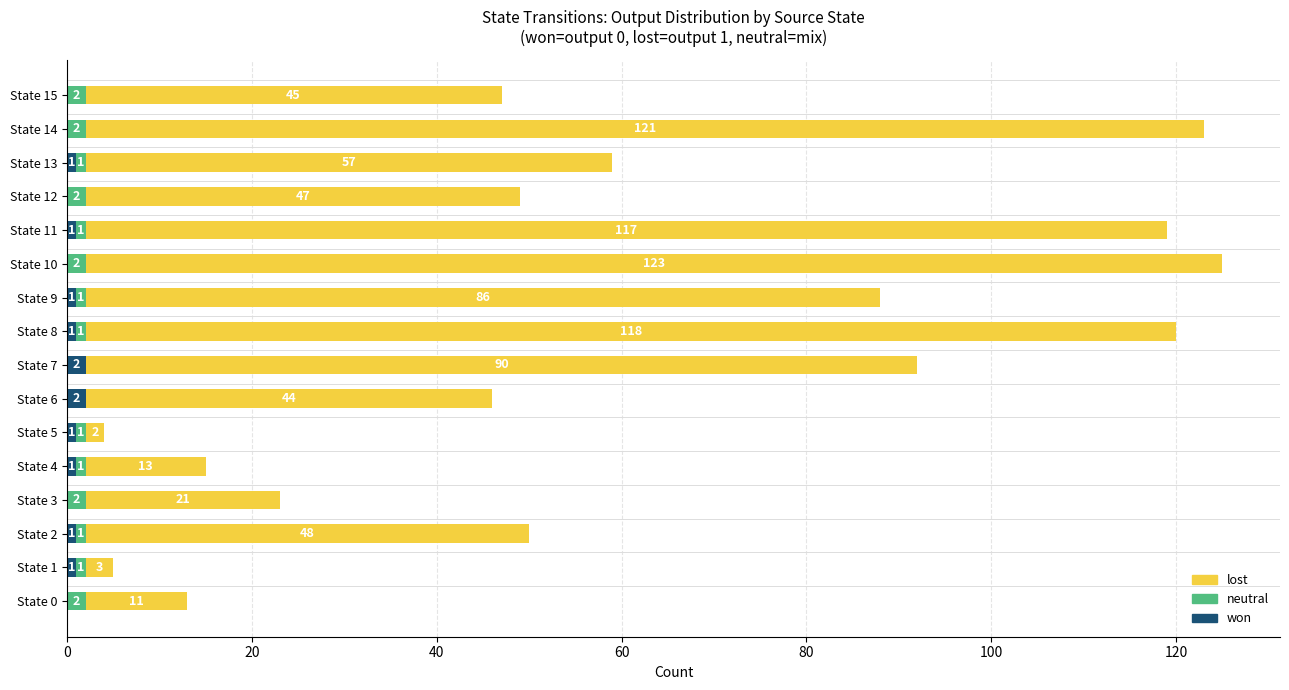

What is the sum of the won values at State 6 and State 9?

3